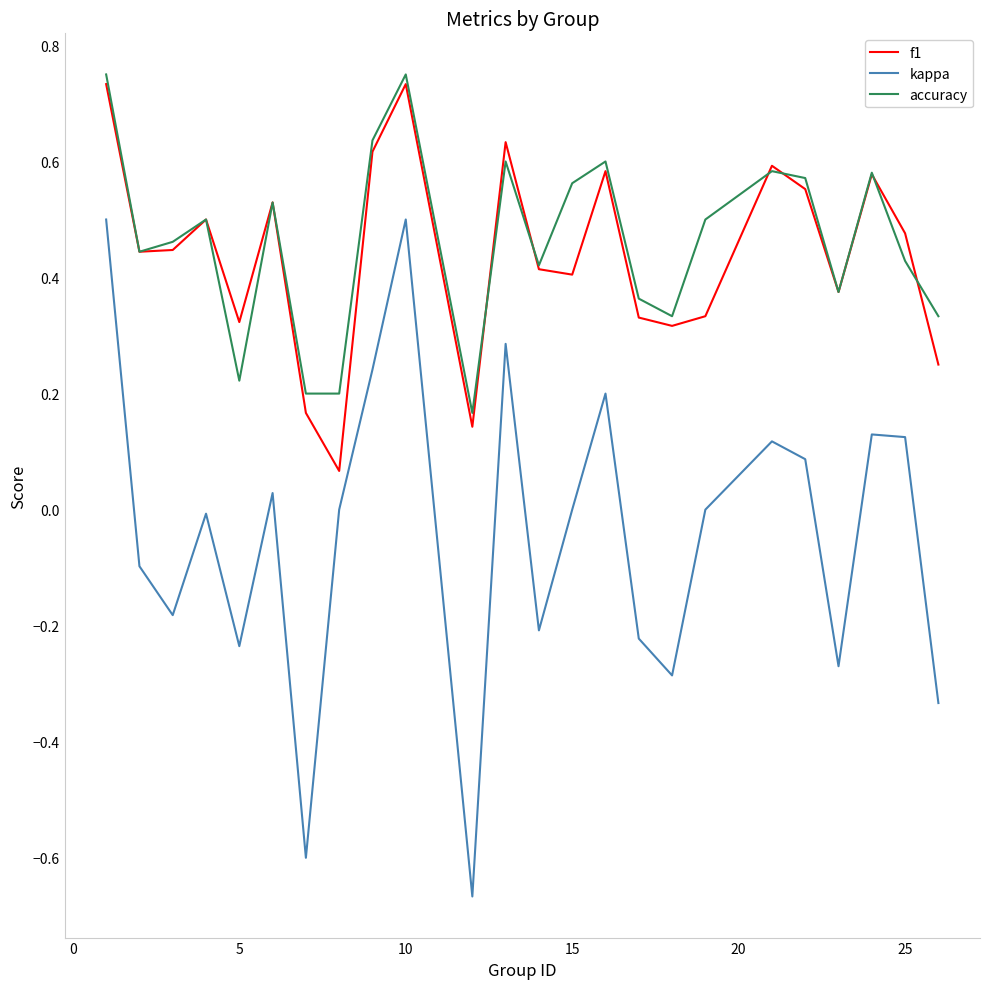

Which series has the largest range (max minus min)?

kappa